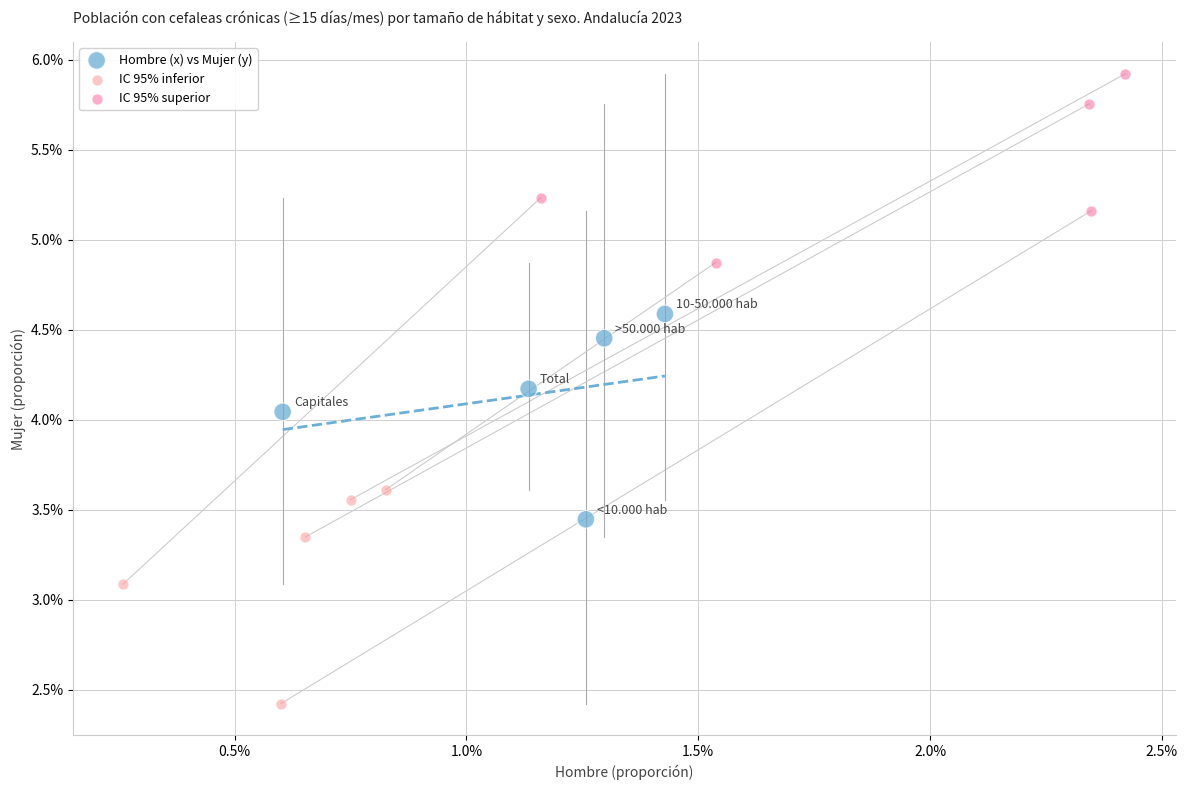

Which series contains the lowest Y value?

IC 95% inferior